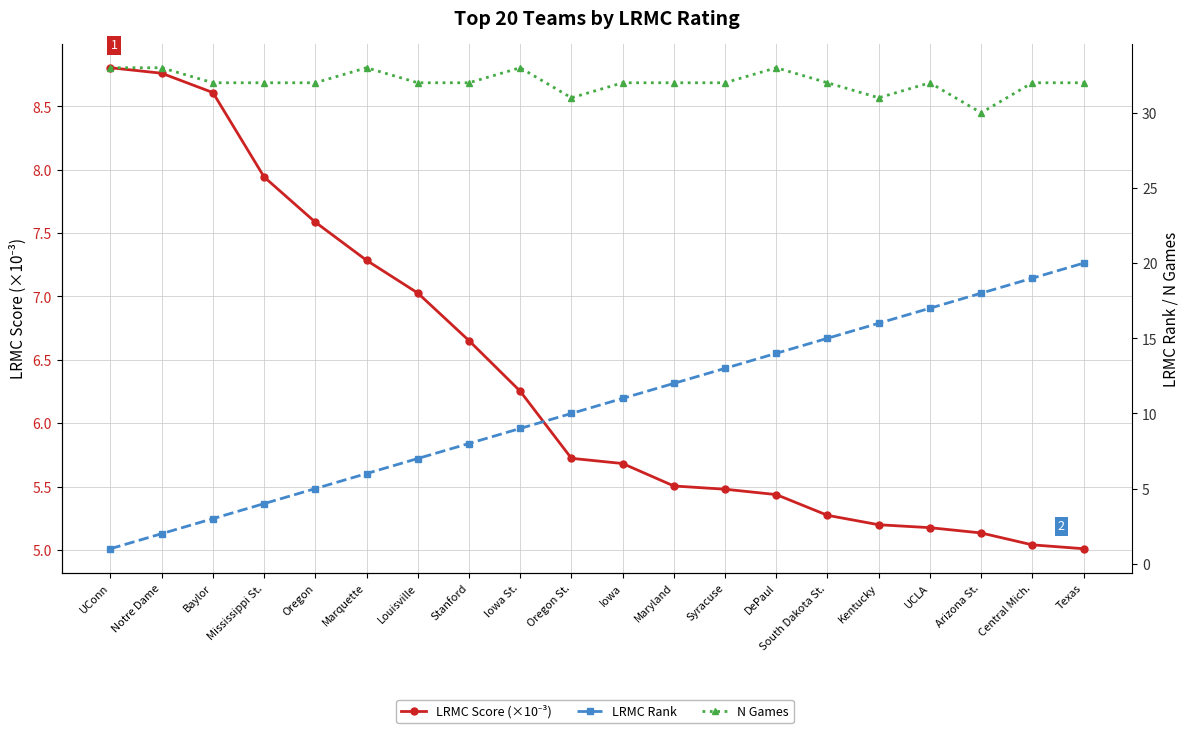

Which has a higher value, Texas or Syracuse?

Syracuse